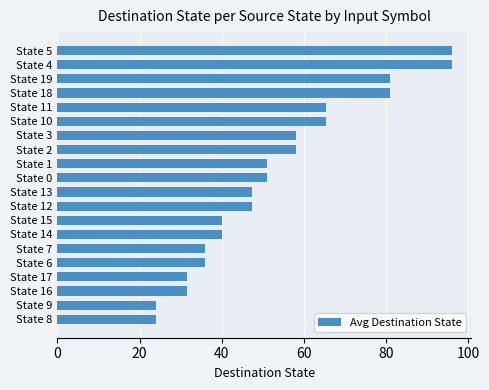

True or false: the data shows 81.0 at State 19.

True